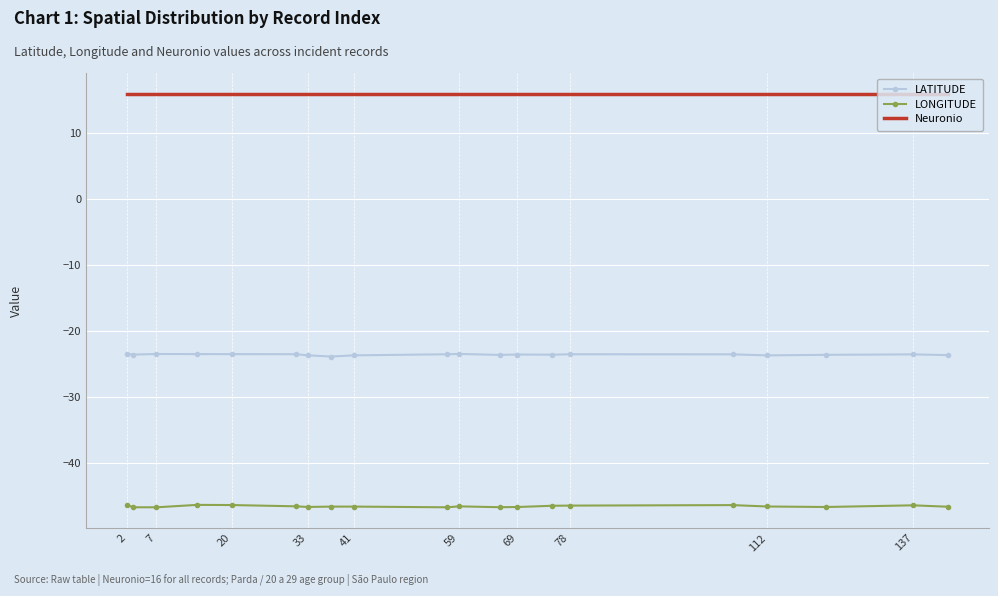

List the series in order of their overall mean, highest first.

Neuronio, LATITUDE, LONGITUDE